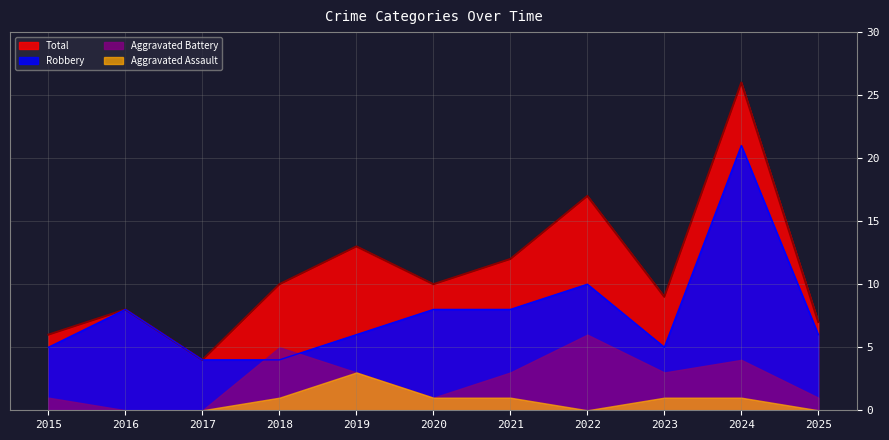

How many data points in Total are above 10?

4